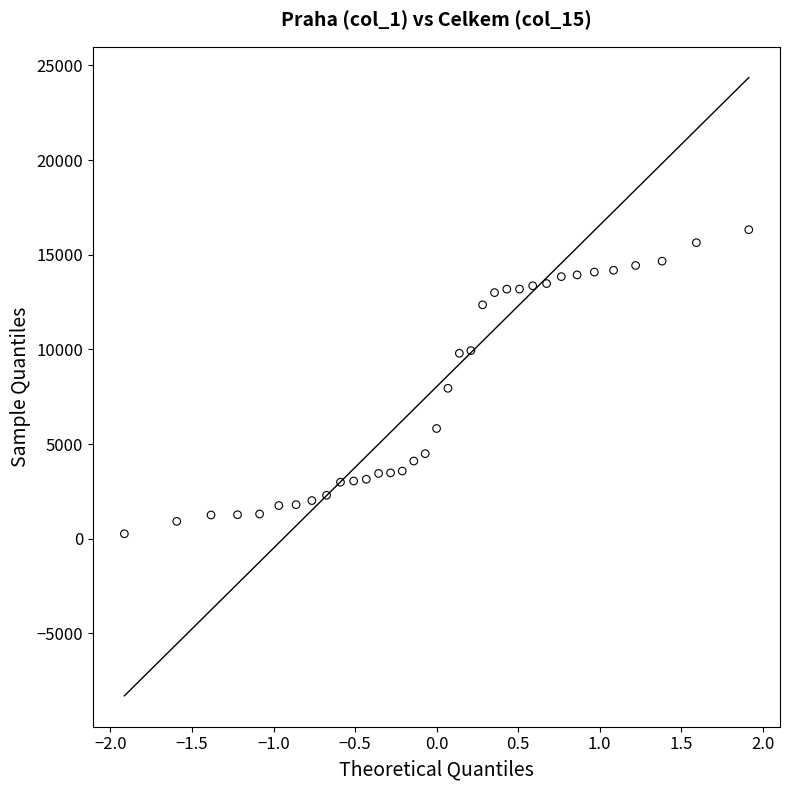

What is the range of Y values (max minus min)?

16060